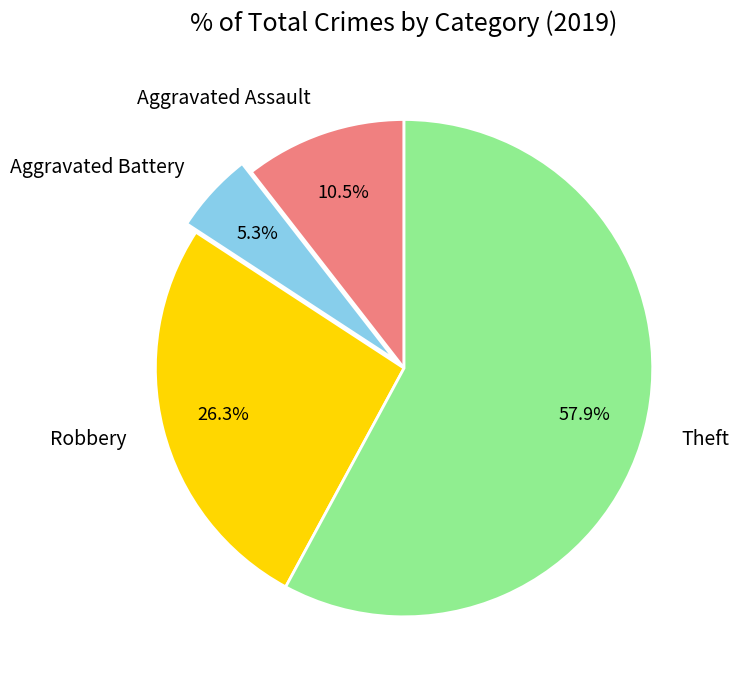

What percentage is NOT represented by Aggravated Assault?

89.5%